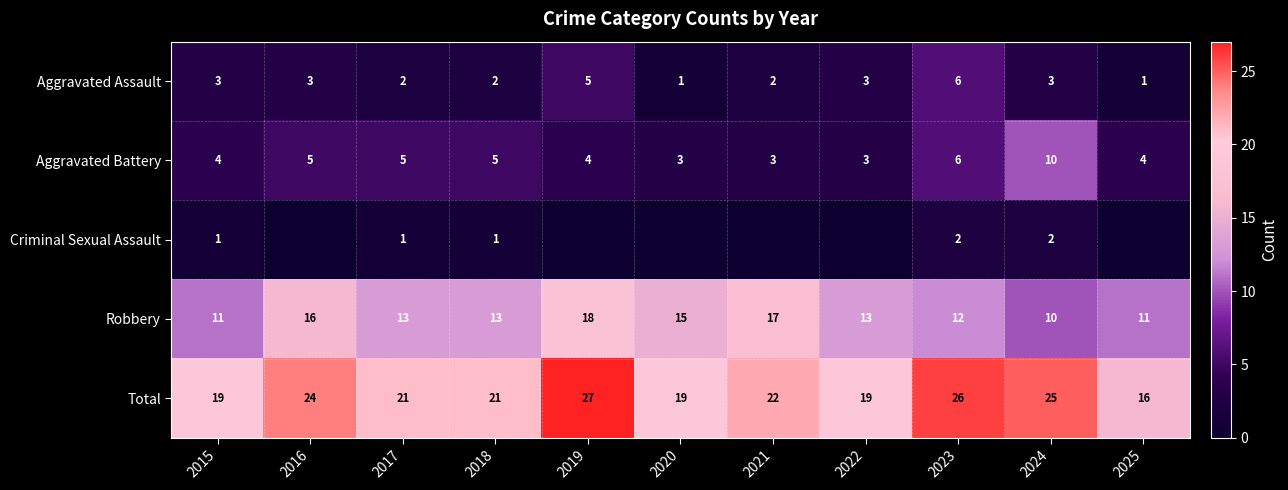

At which category does the chart reach its peak across all series?

2019